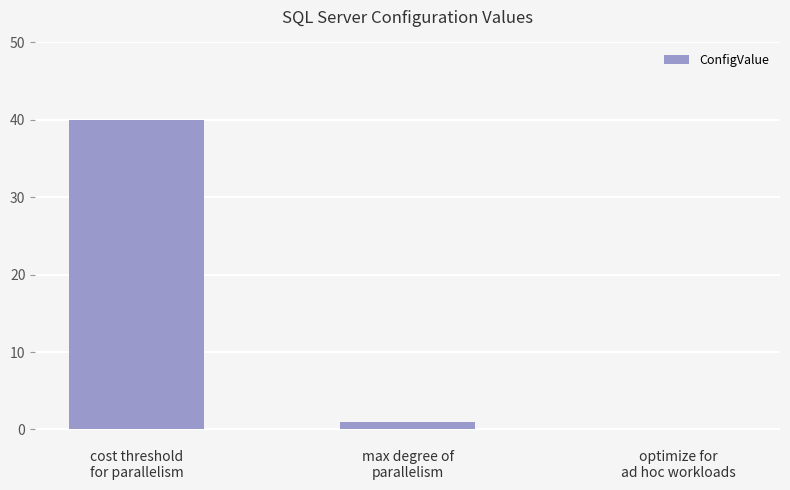

What is the greatest value displayed?

40